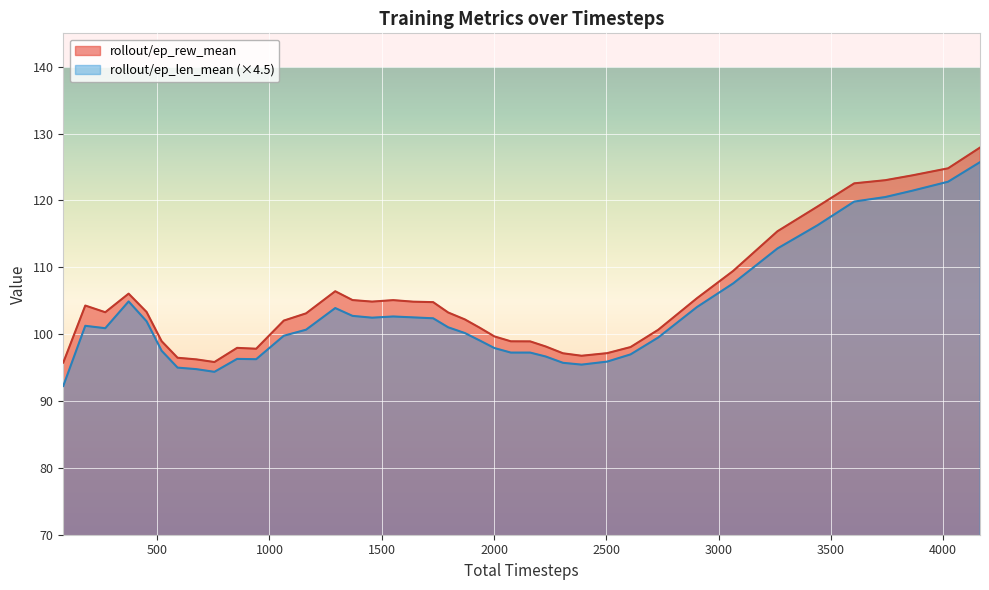

What is the minimum value for rollout/ep_rew_mean?

95.8